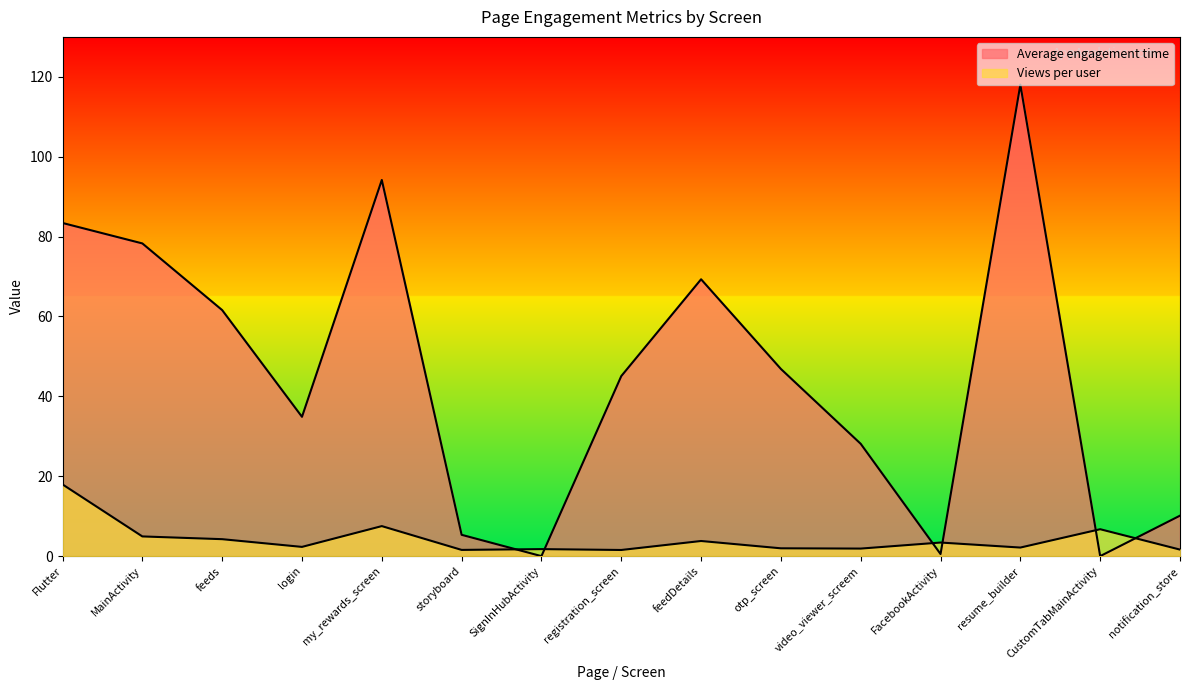

What is the minimum value for Views per user?

1.5